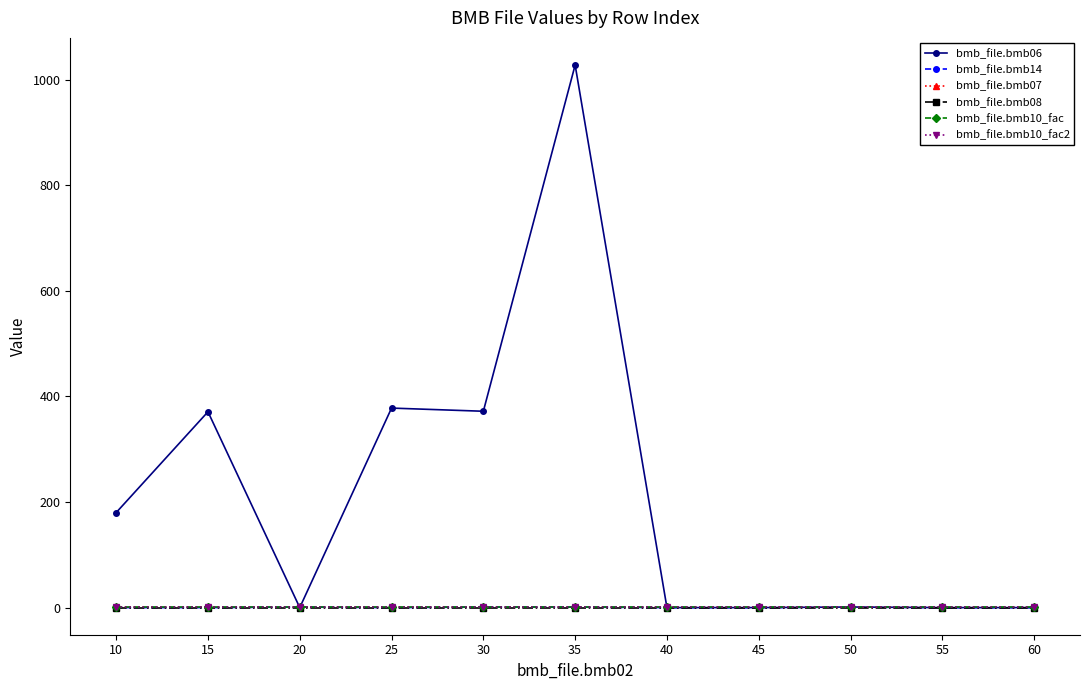

Where is bmb_file.bmb10_fac nearest to the value 1?

10